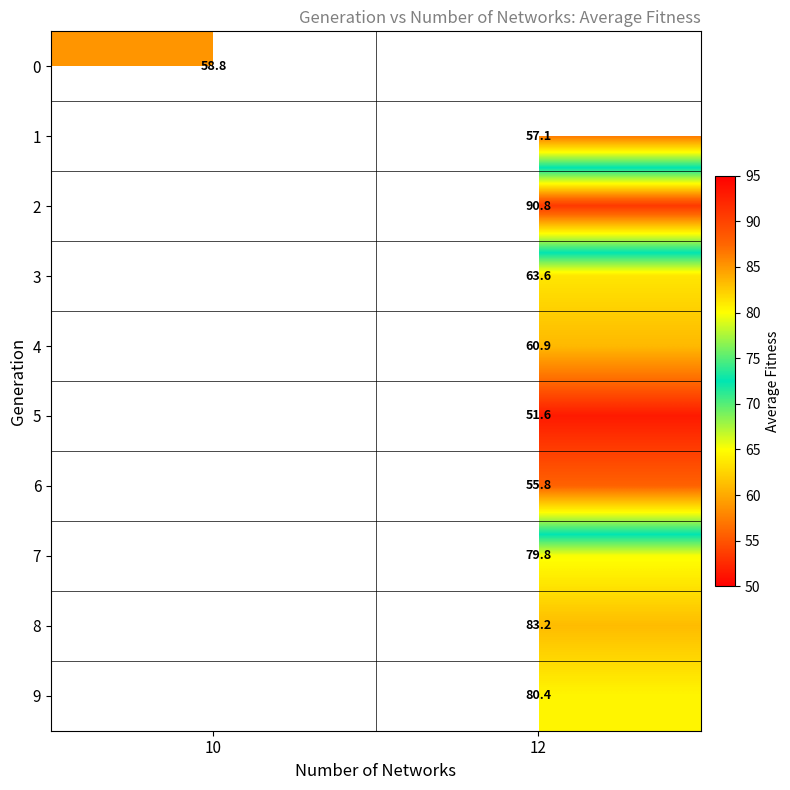

Is the value of 8 at 12 greater than the value of 7 at 12?

Yes